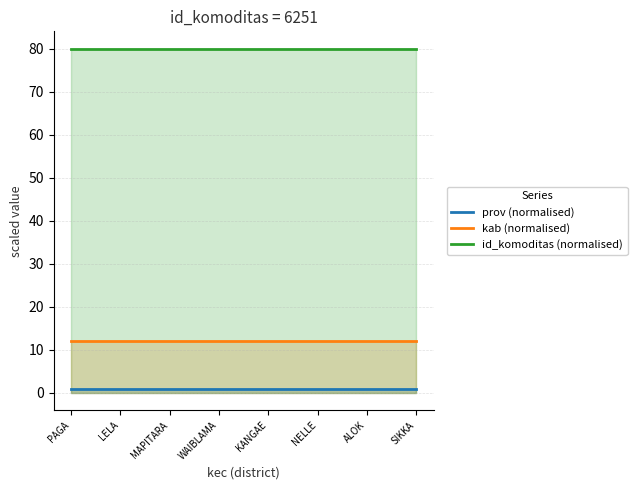

Rank the series by their maximum value, from lowest to highest.

prov (normalised), kab (normalised), id_komoditas (normalised)